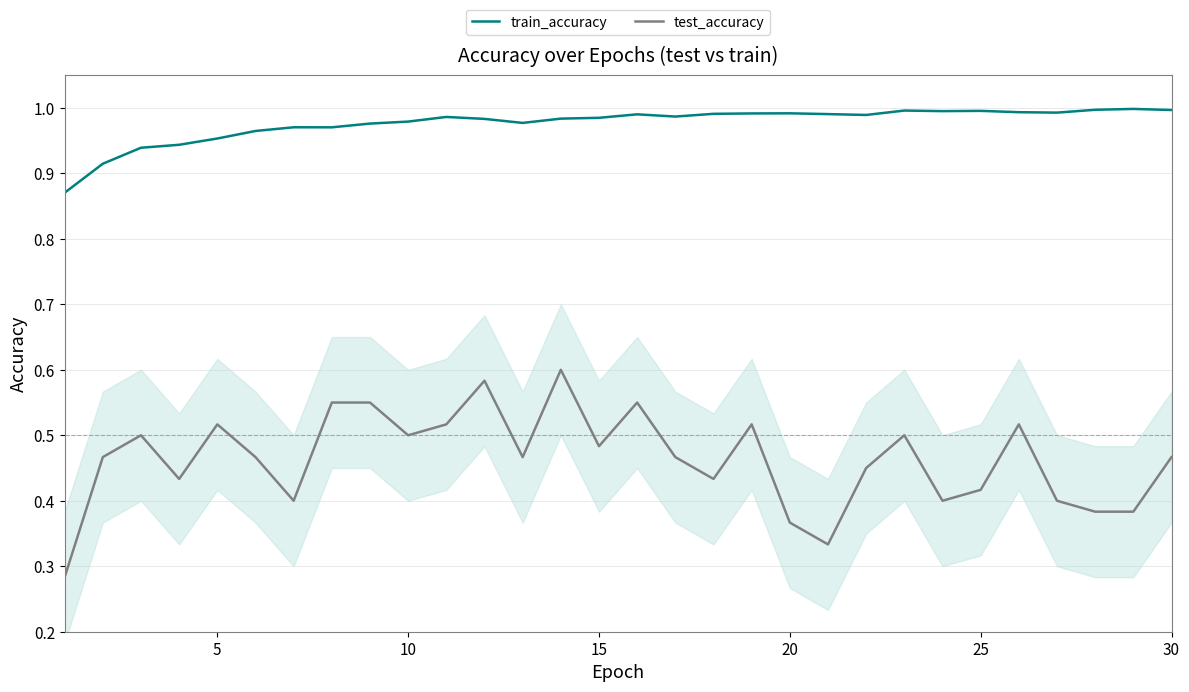

Rank the series by their average value, from lowest to highest.

test_accuracy, train_accuracy